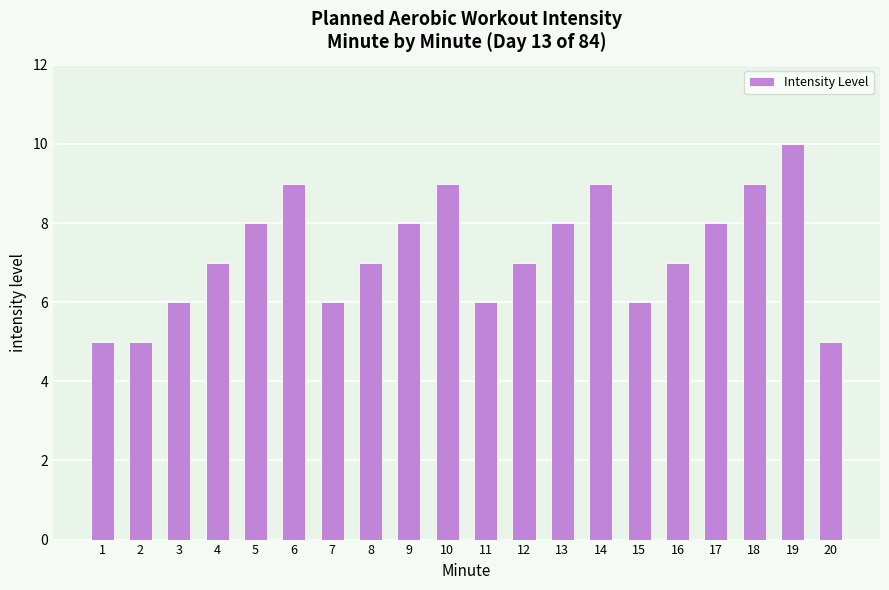

Reading left to right, transcribe all the data shown in this chart.

1=5	2=5	3=6	4=7	5=8	6=9	7=6	8=7	9=8	10=9	11=6	12=7	13=8	14=9	15=6	16=7	17=8	18=9	19=10	20=5